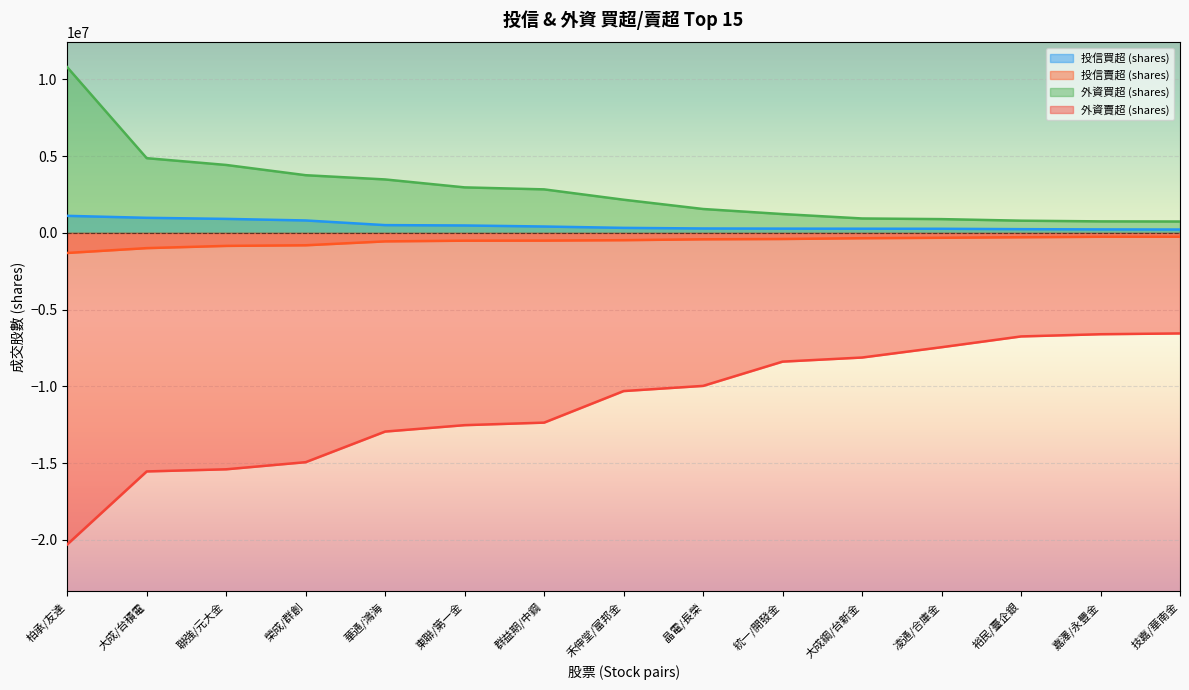

At which category is the sum across all series the highest?

技嘉/華南金